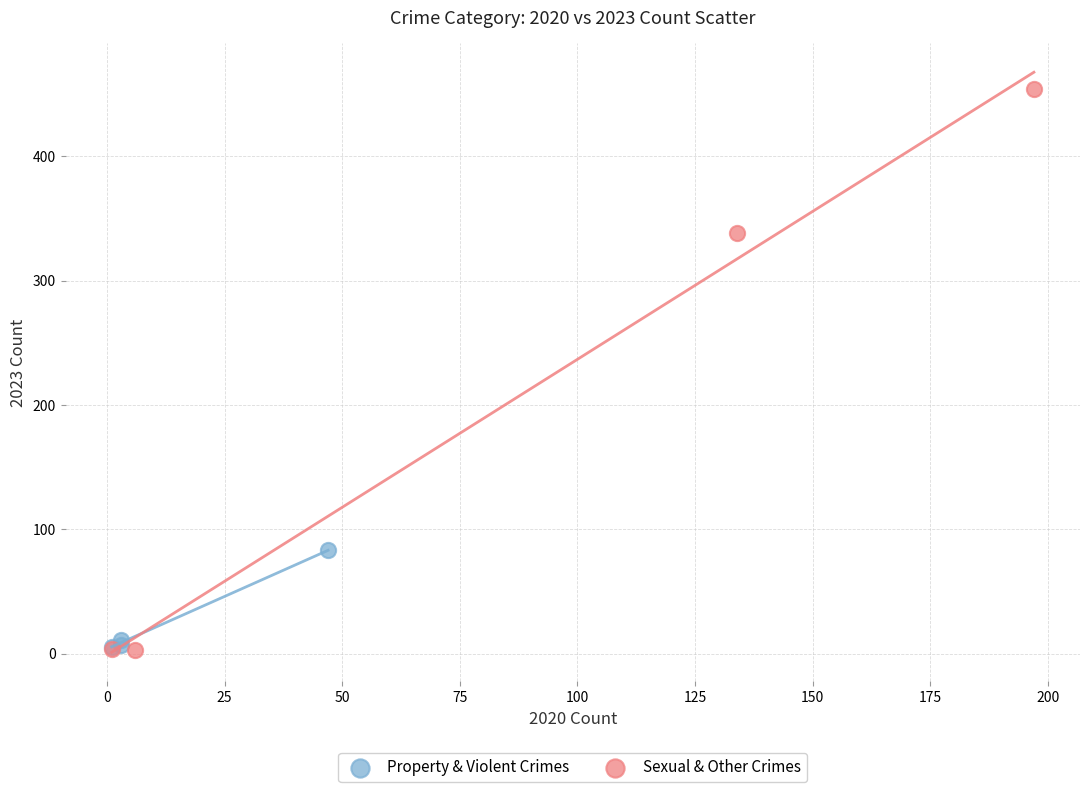

Which series reaches the maximum Y coordinate?

Sexual & Other Crimes